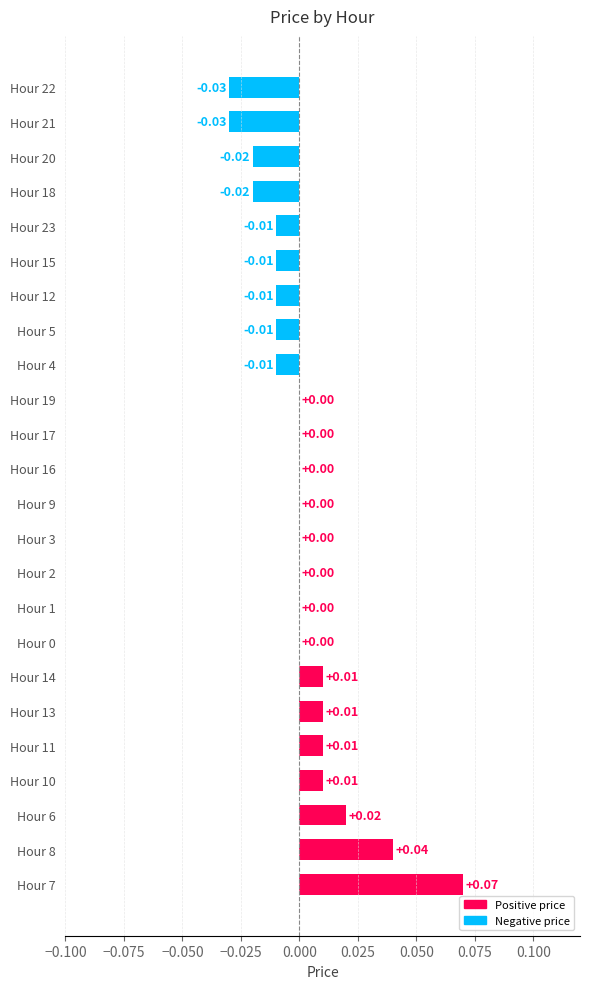

Between Hour 12 and Hour 1, which is larger?

Hour 1